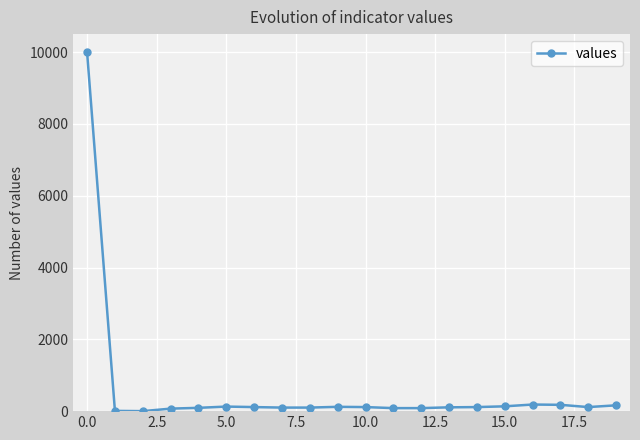

What is the maximum value shown in the chart?

9992